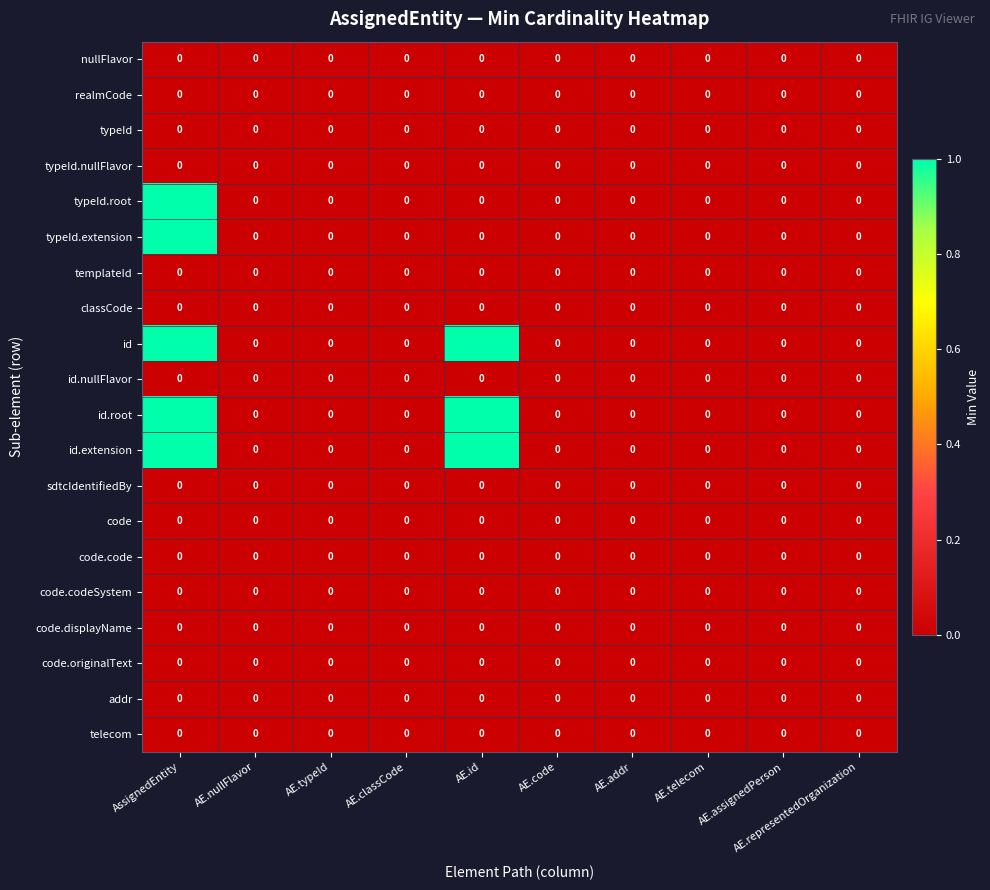

What is the greatest value displayed?

1